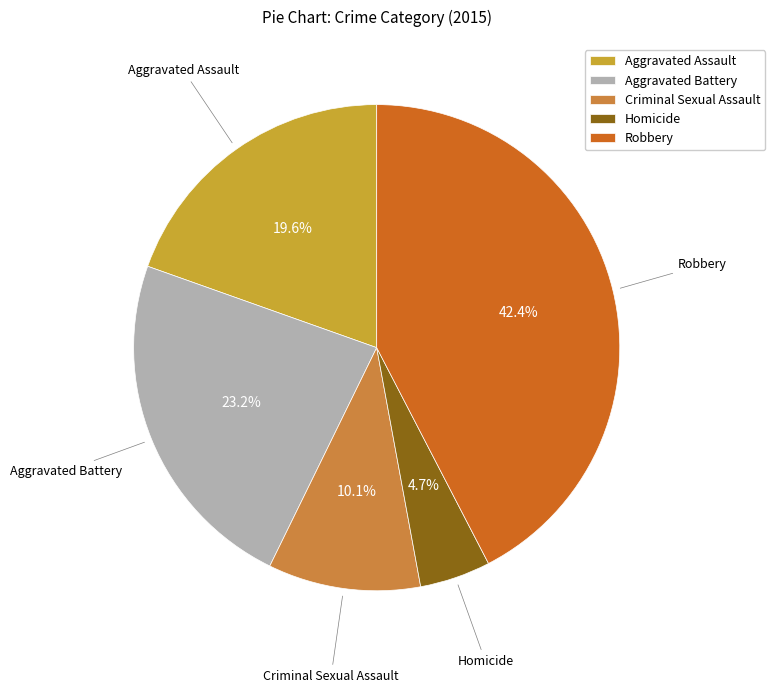

What percentage is the Aggravated Battery slice, to the nearest percent?

23%